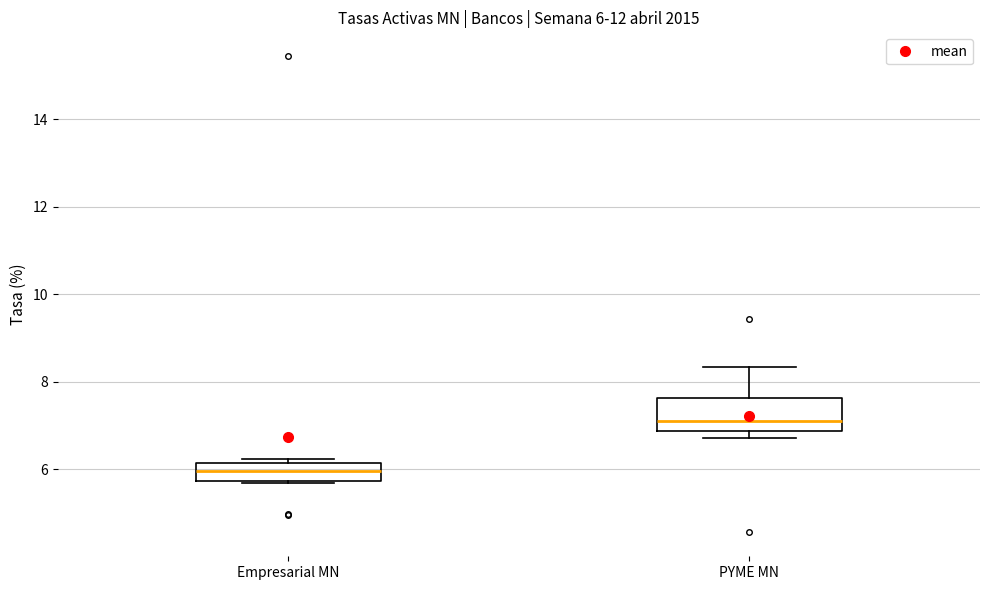

Which box is the tallest, from its lower edge to its upper edge?

PYME MN